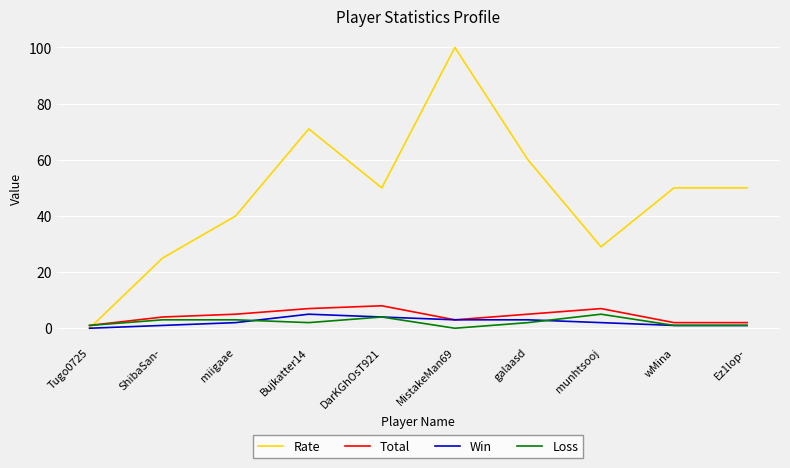

How many lines are shown in the chart?

4